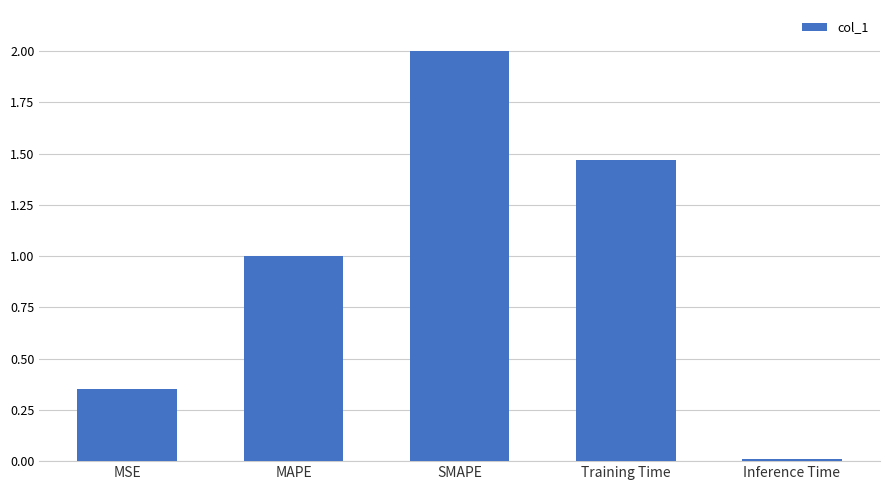

What is the ratio of the value at SMAPE to the value at Training Time?

1.4